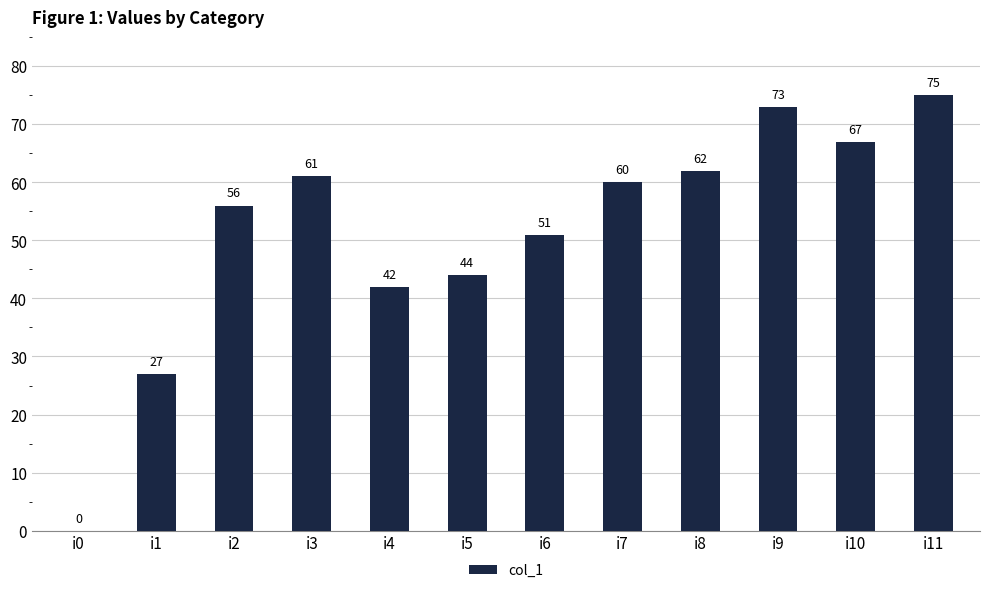

Does the chart contain stacked bars?

No